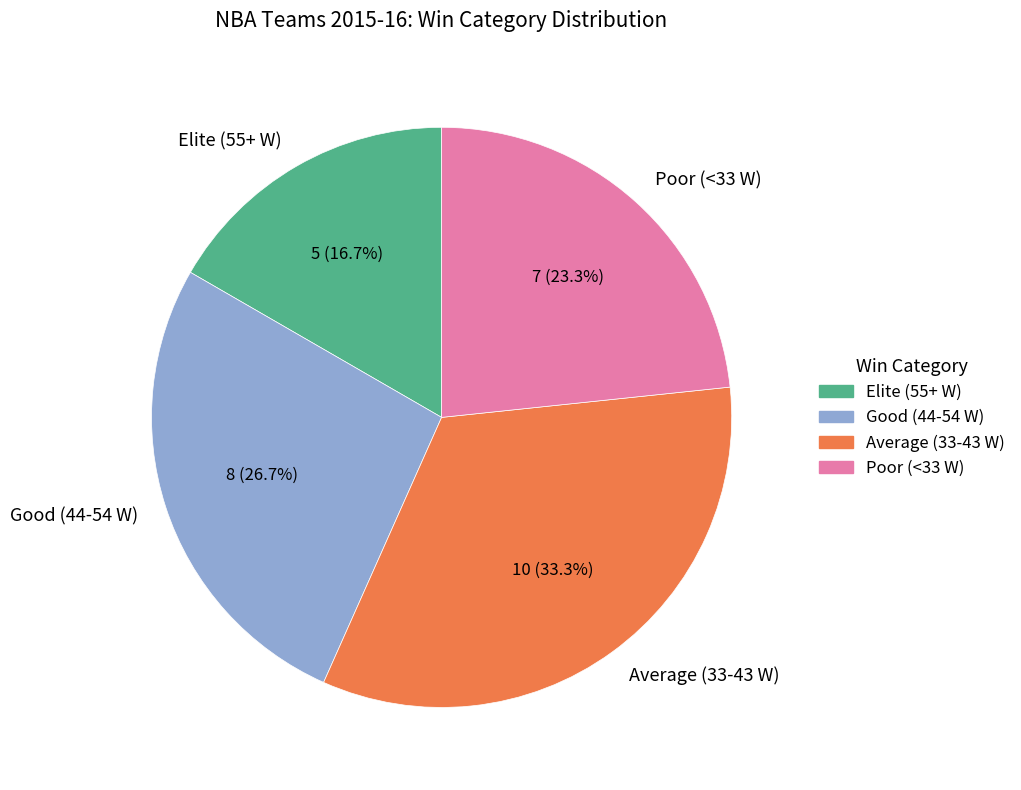

Which slice is the smallest?

Elite (55+ W)